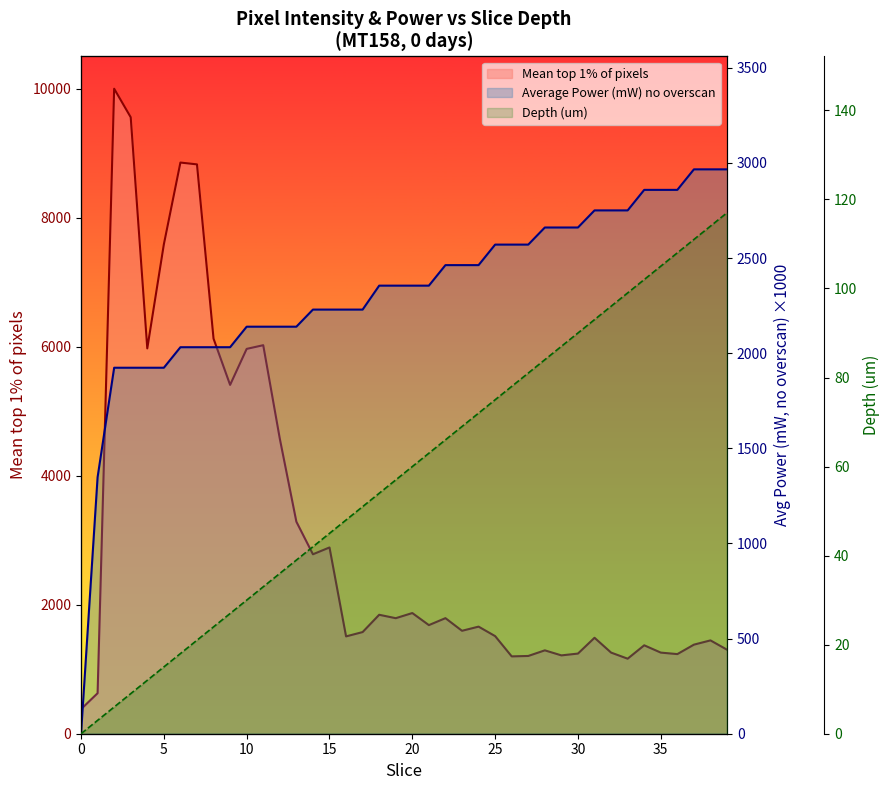

The value of Average Power (mW) no overscan at 24 is 586.5. True or false?

False